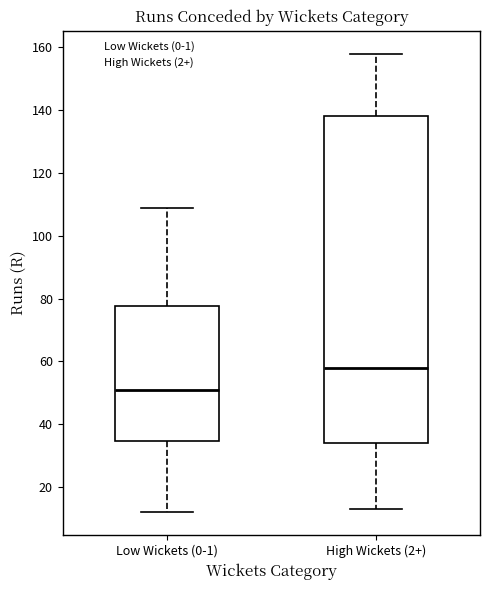

Which box is the tallest, from its lower edge to its upper edge?

High Wickets (2+)